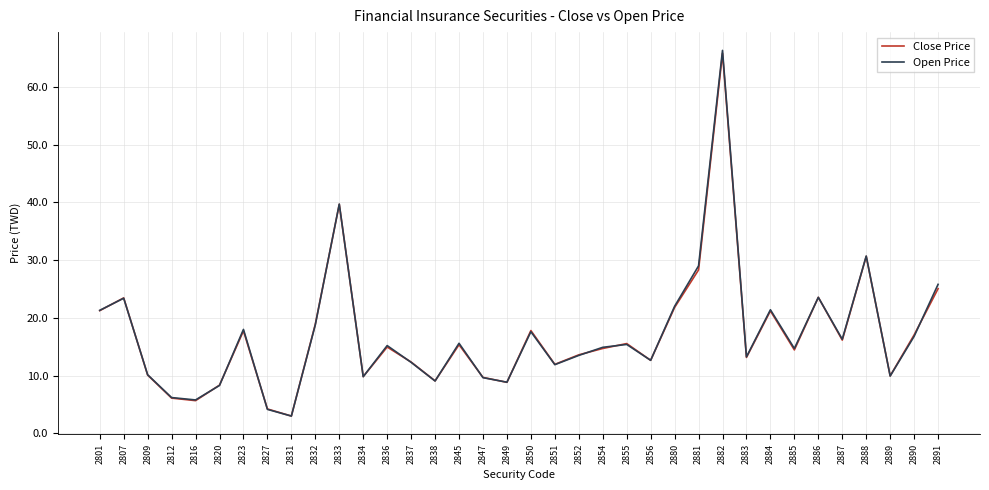

At which label is Open Price closest to 34?

2888